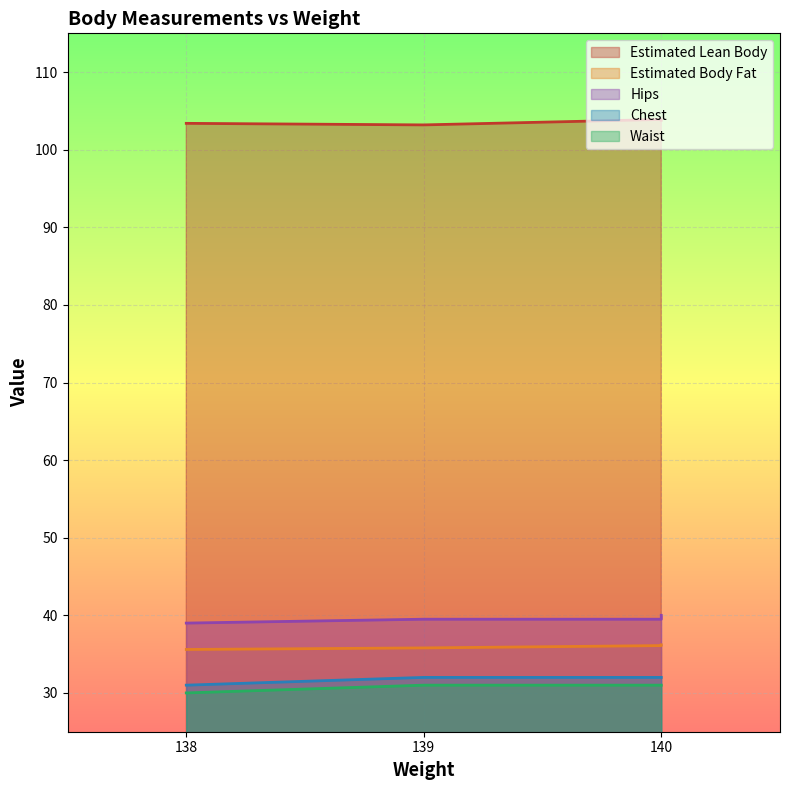

Rank the series at 138 from lowest to highest value.

Waist, Chest, Estimated Body Fat, Hips, Estimated Lean Body